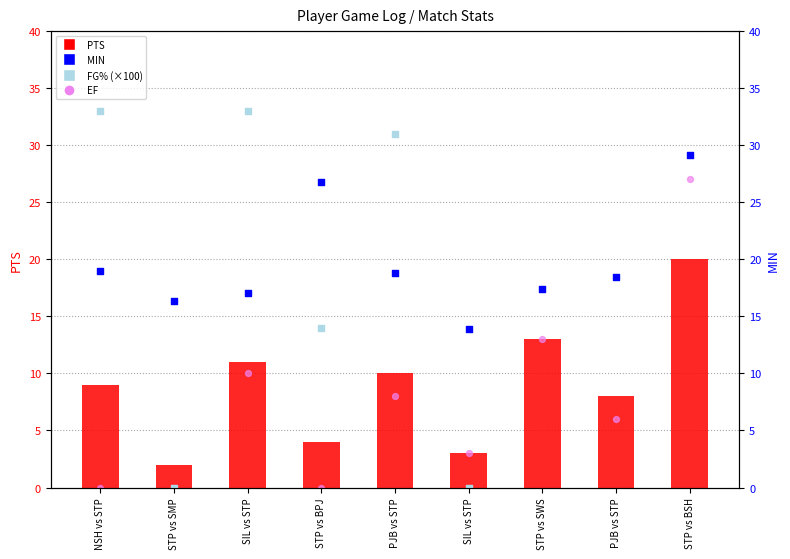

What is the total value across all series at SIL vs STP?

71.0